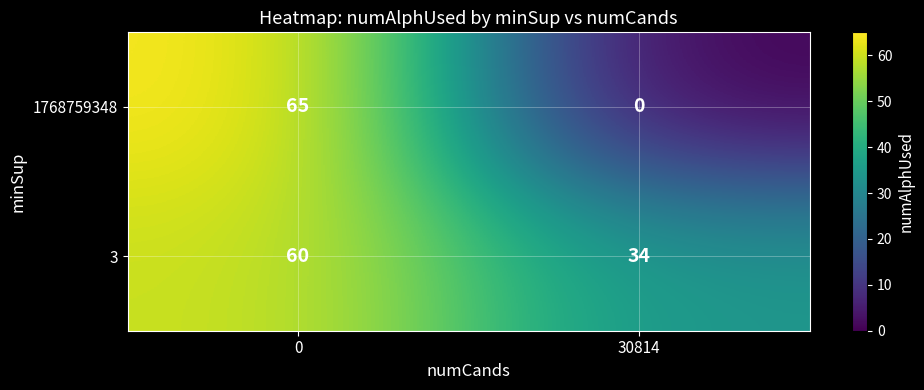

At how many categories does at least one series exceed 38?

1